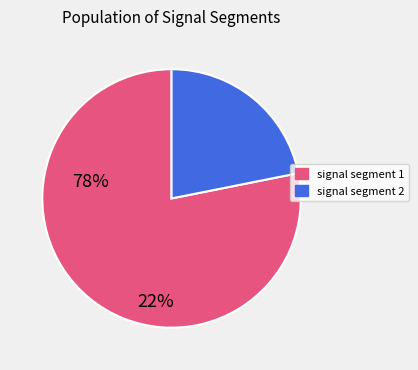

How many slices are in this pie chart?

2